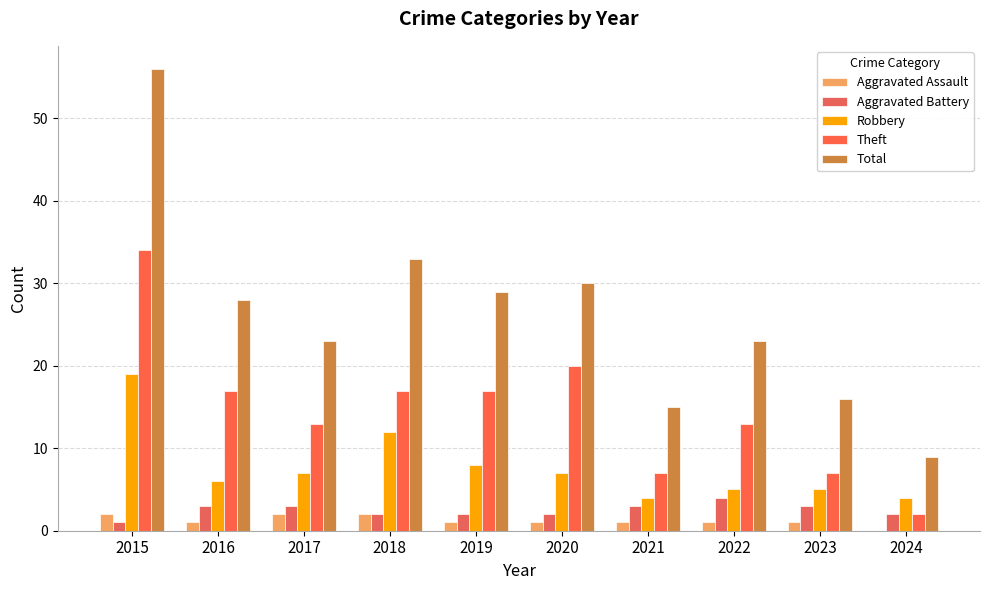

The value of Aggravated Assault at 2022 is 1. True or false?

True